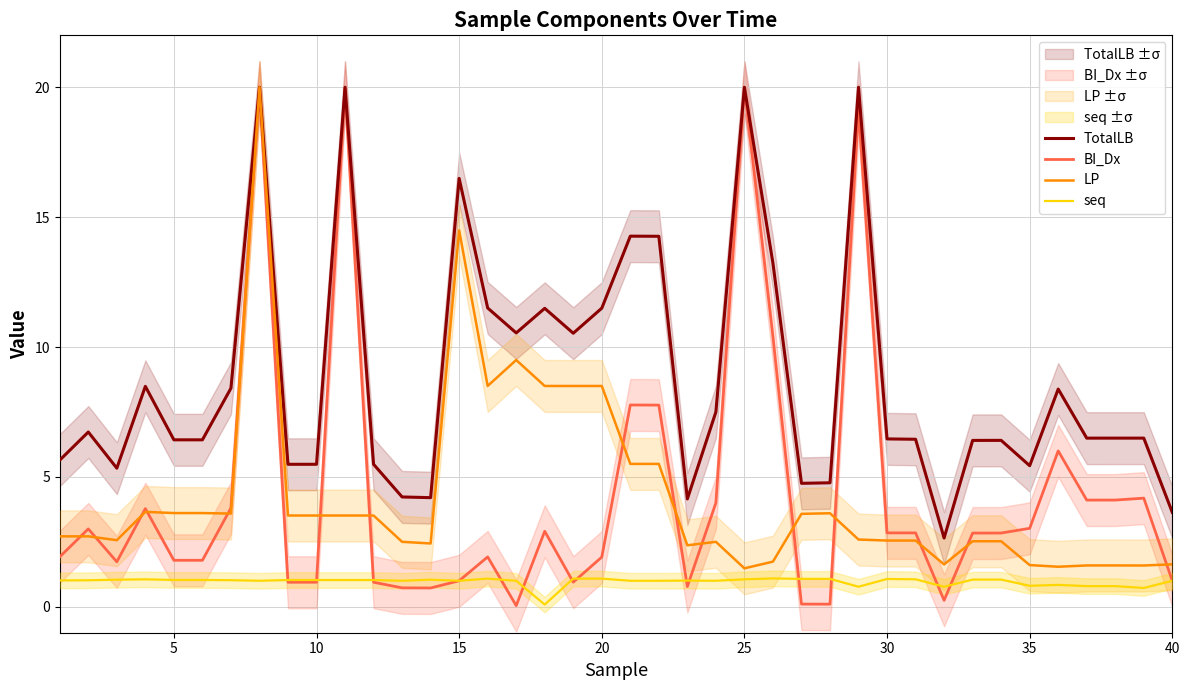

The value of BI_Dx at 35 is 4.3. True or false?

False